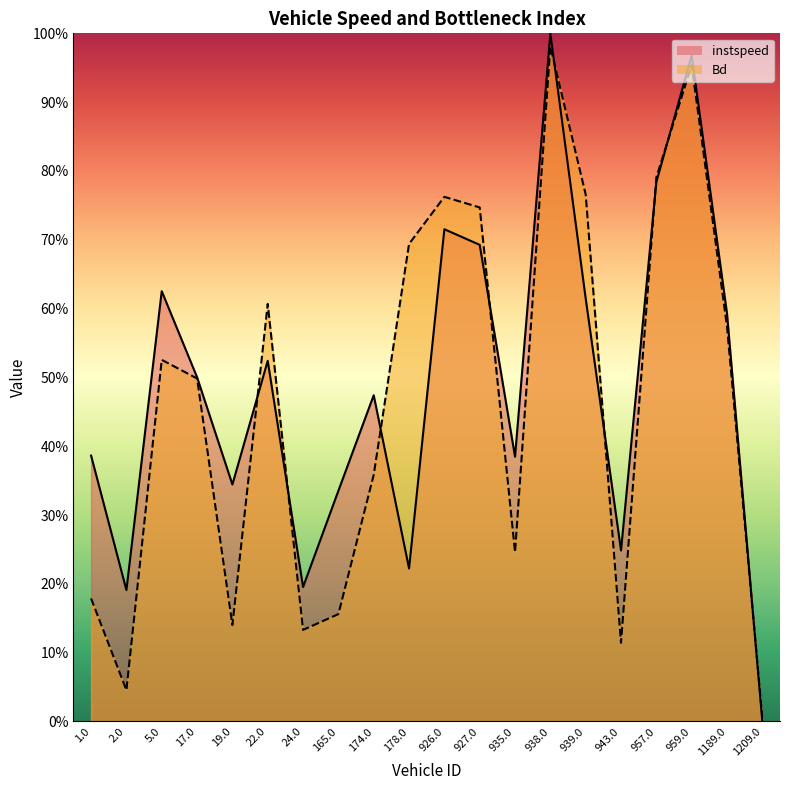

True or false: Bd has more than 2 interior local peaks.

True